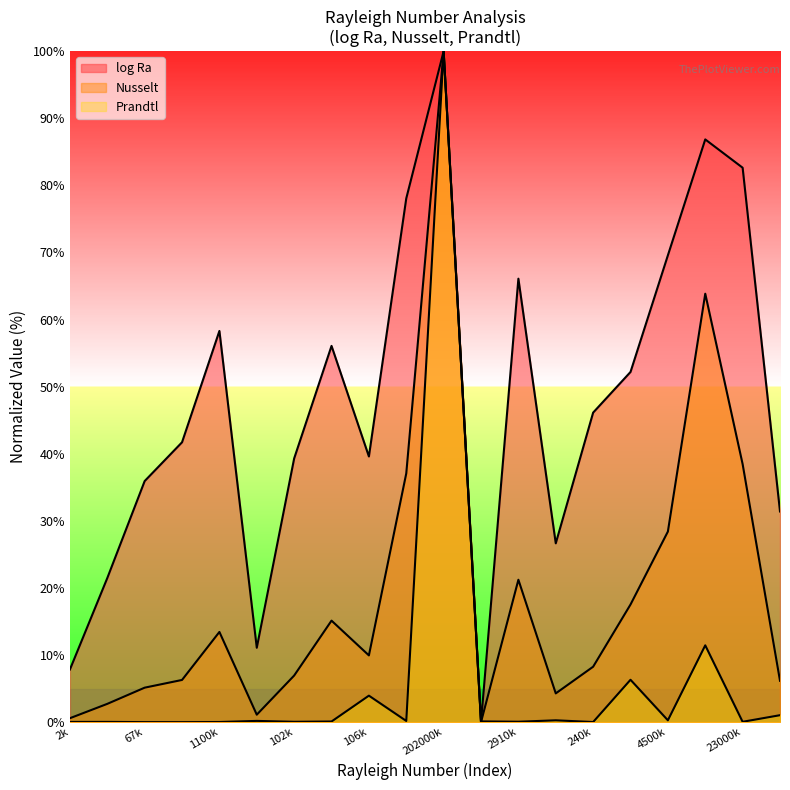

Which series has the largest total across all categories?

log Ra